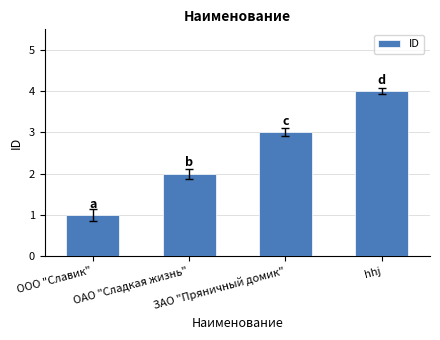

Reading left to right, transcribe all the data shown in this chart.

1	2	3	4